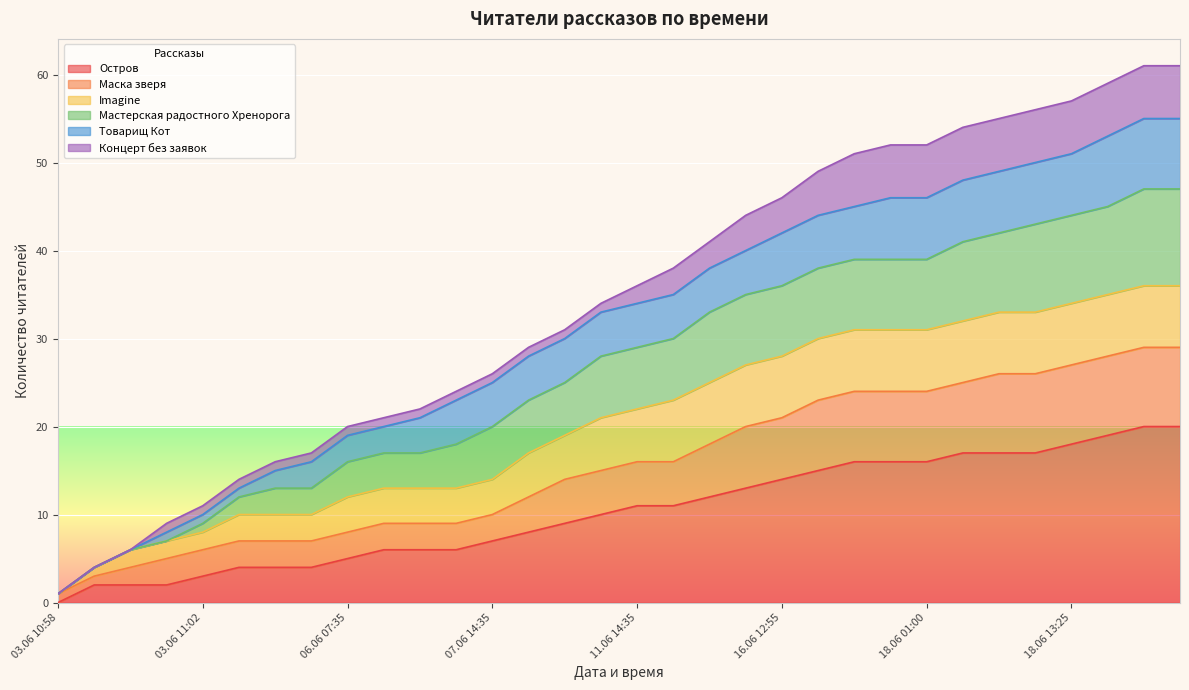

What is the lowest value of the Маска зверя series?

1